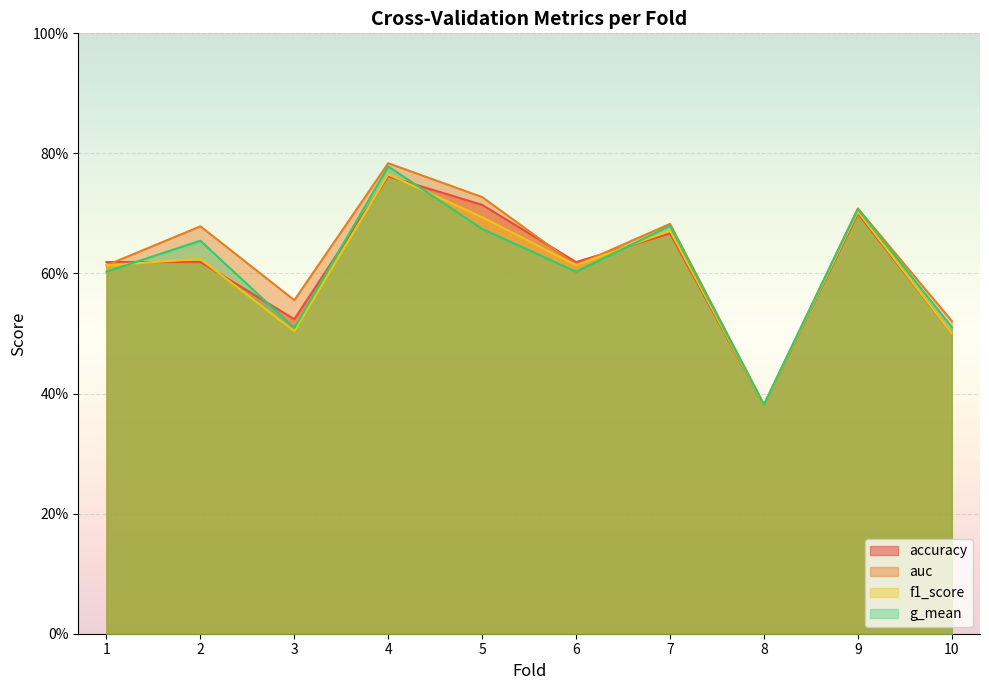

At which category does accuracy reach its first local peak?

4